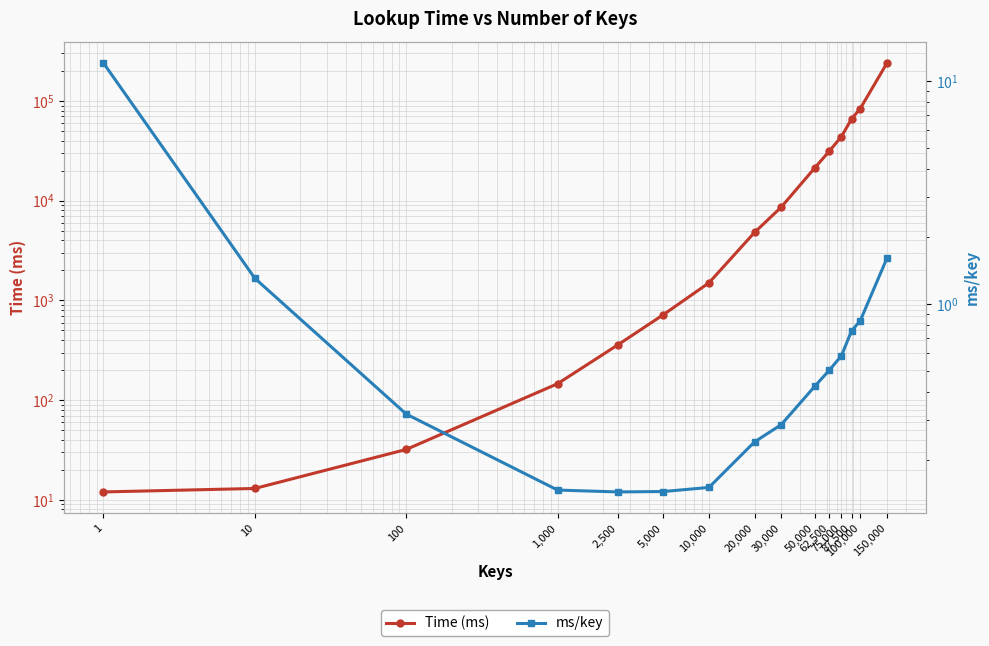

What is the maximum value shown in the chart?

240000.0